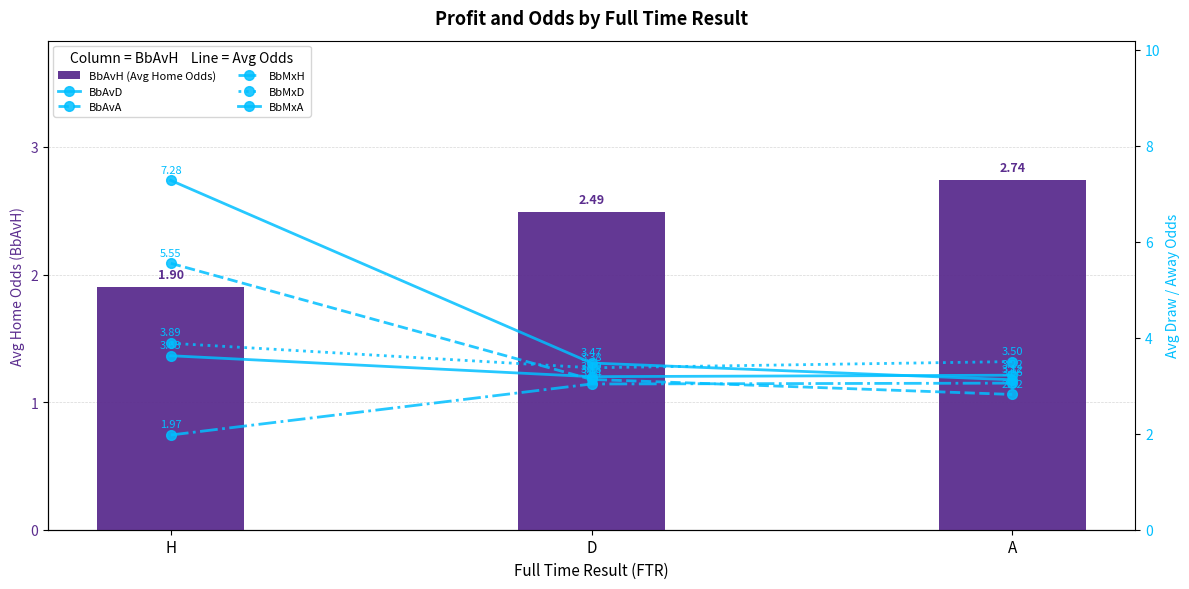

Between H and A, which series saw the biggest shift?

BbMxA